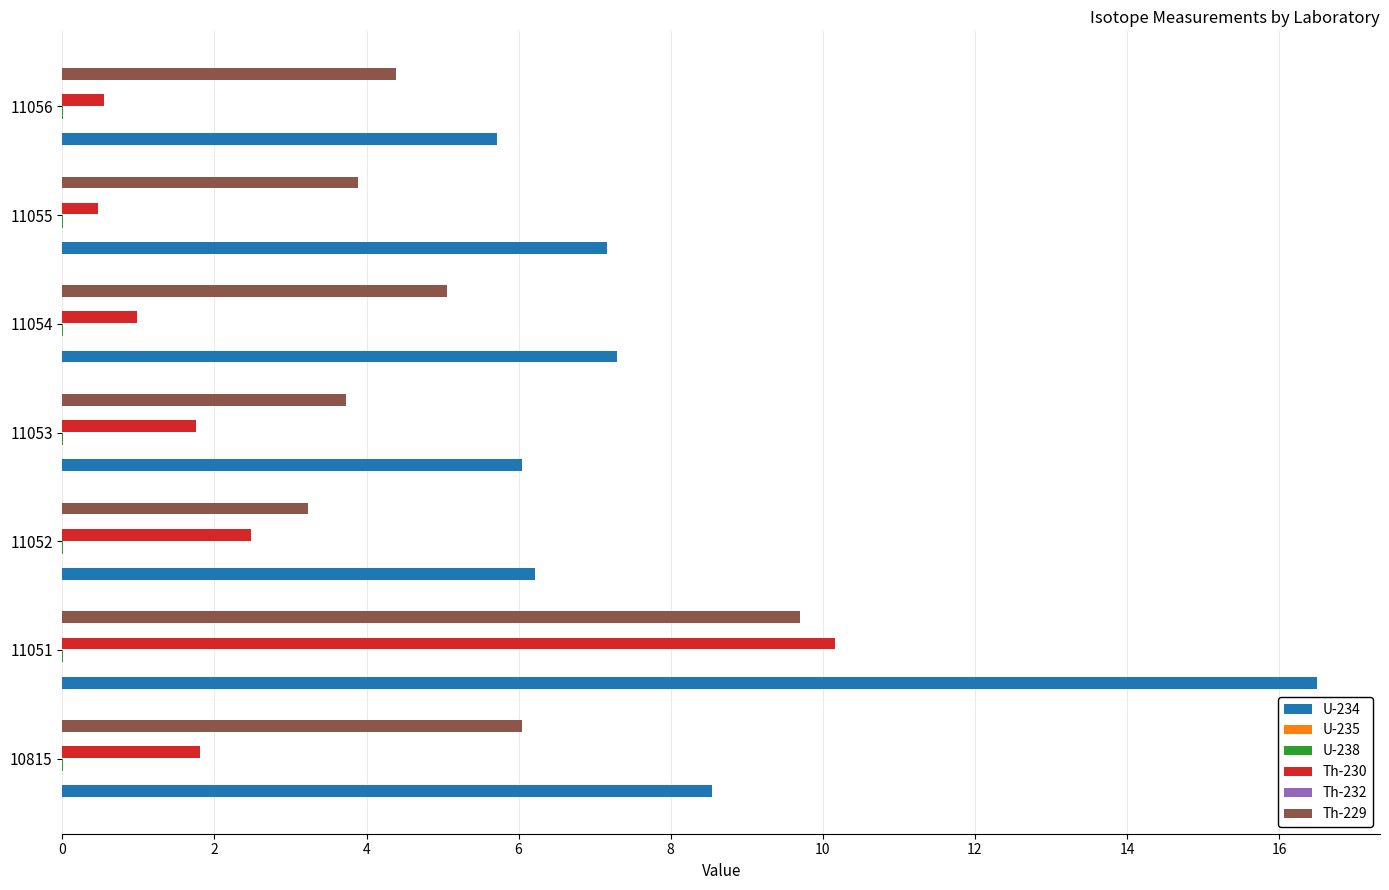

How many series are shown in this chart?

6